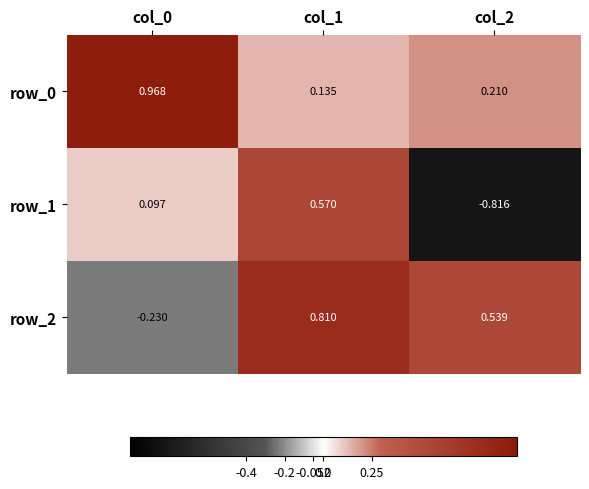

What value does the row_0 series have at col_0?

1.0